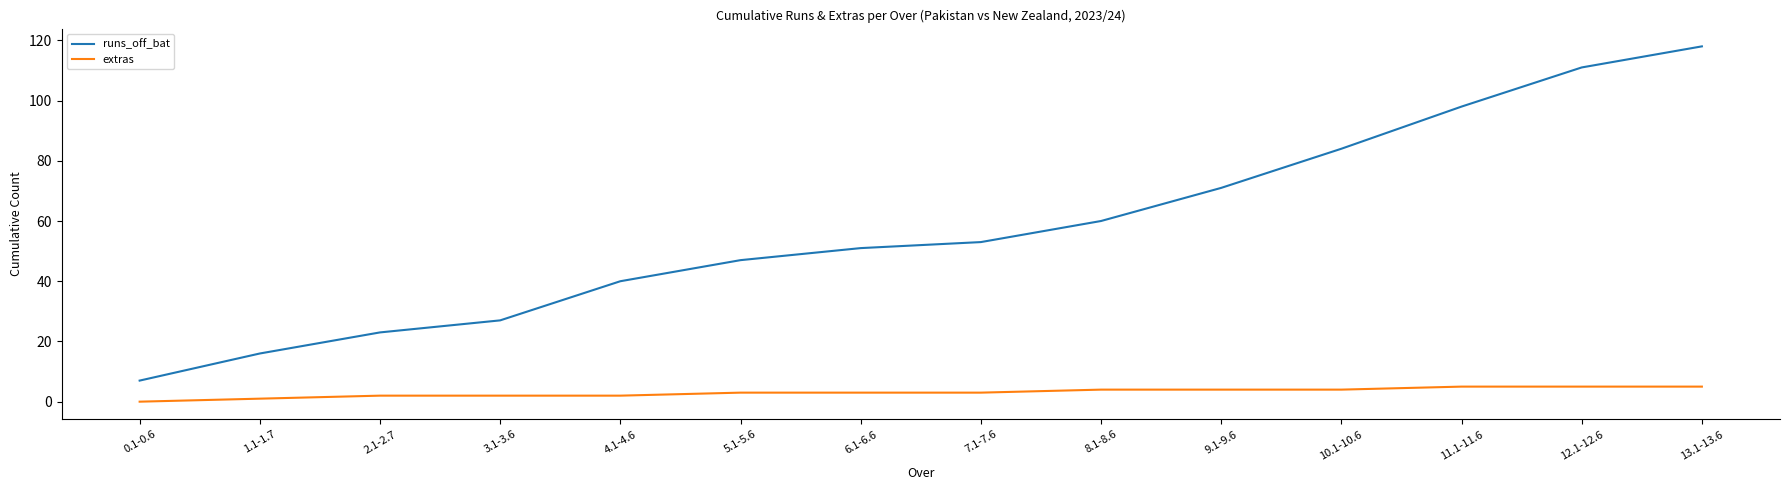

Is it true that extras equals 1 at 11.1-11.6?

False